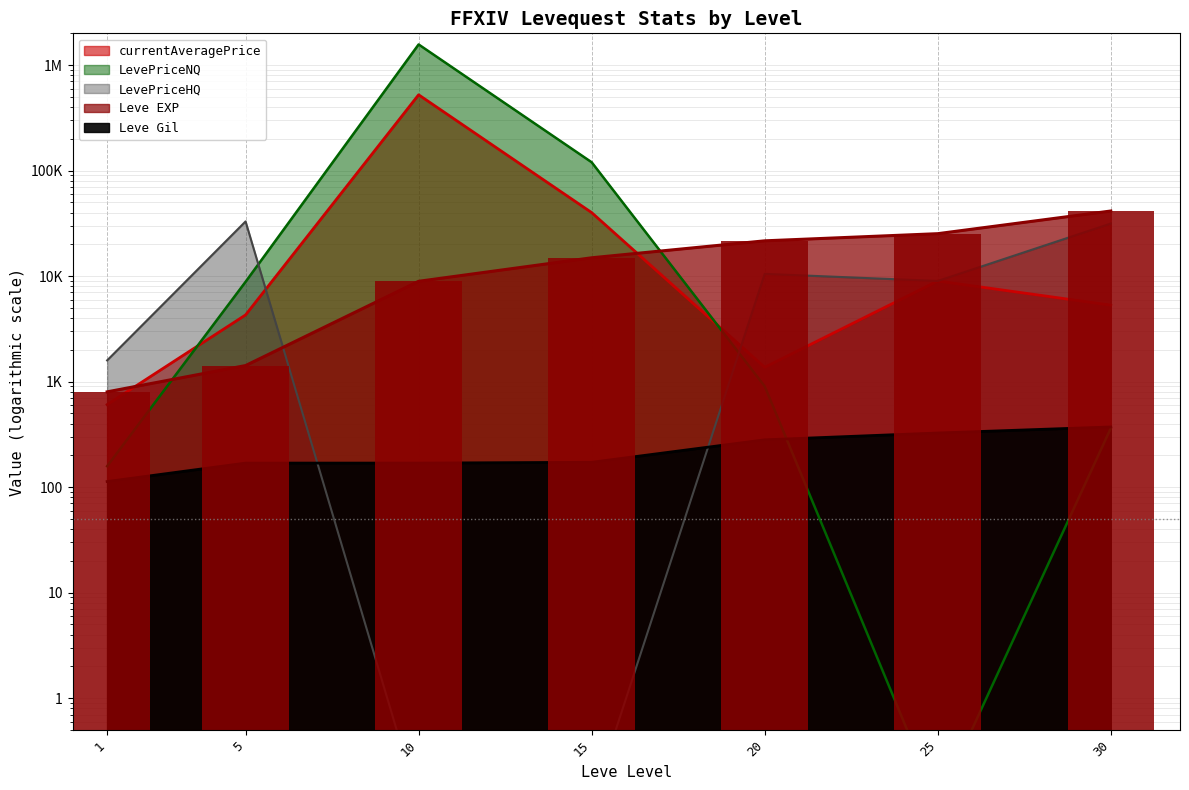

What is the sum of the LevePriceNQ values at 25 and 20?

903.9